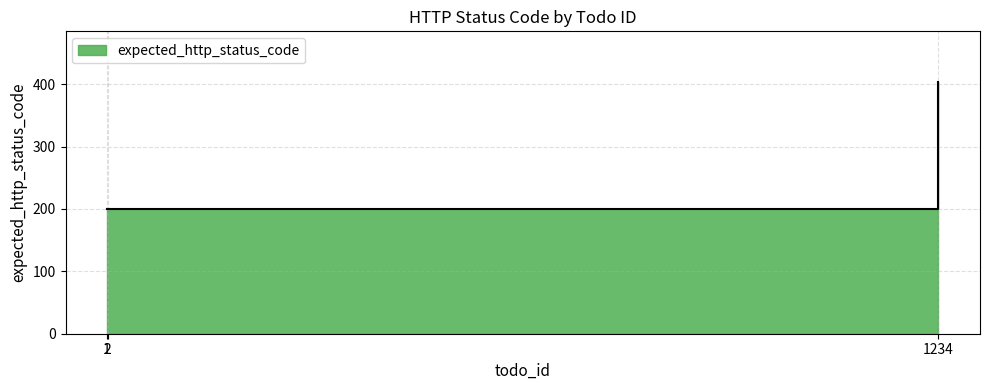

What is the difference between the values at 1234 and 1?

204